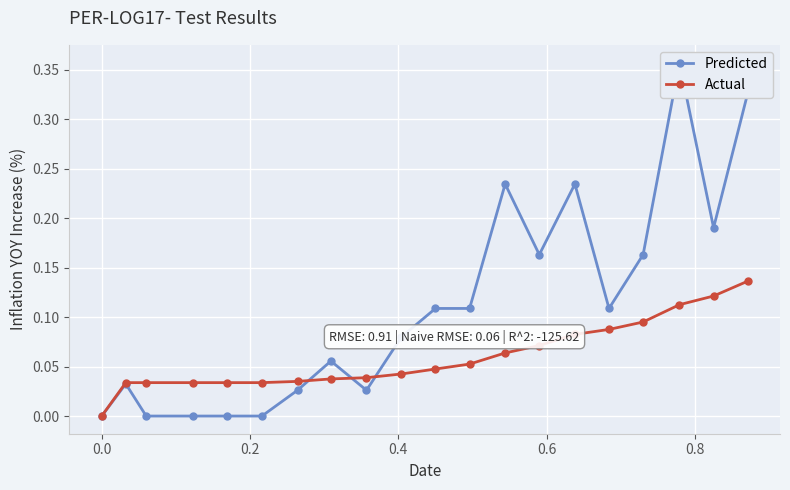

How many intersections are there between Predicted and Actual?

3